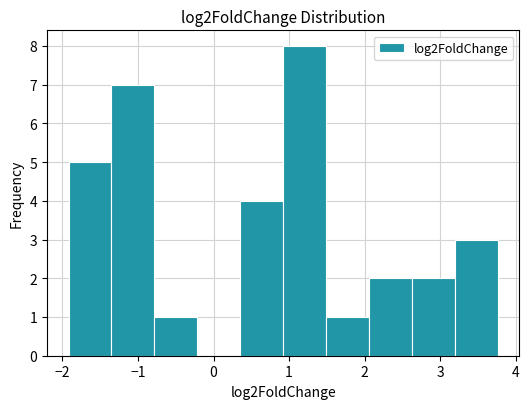

Which range on the x-axis has the tallest bar?

0.9 to 1.5